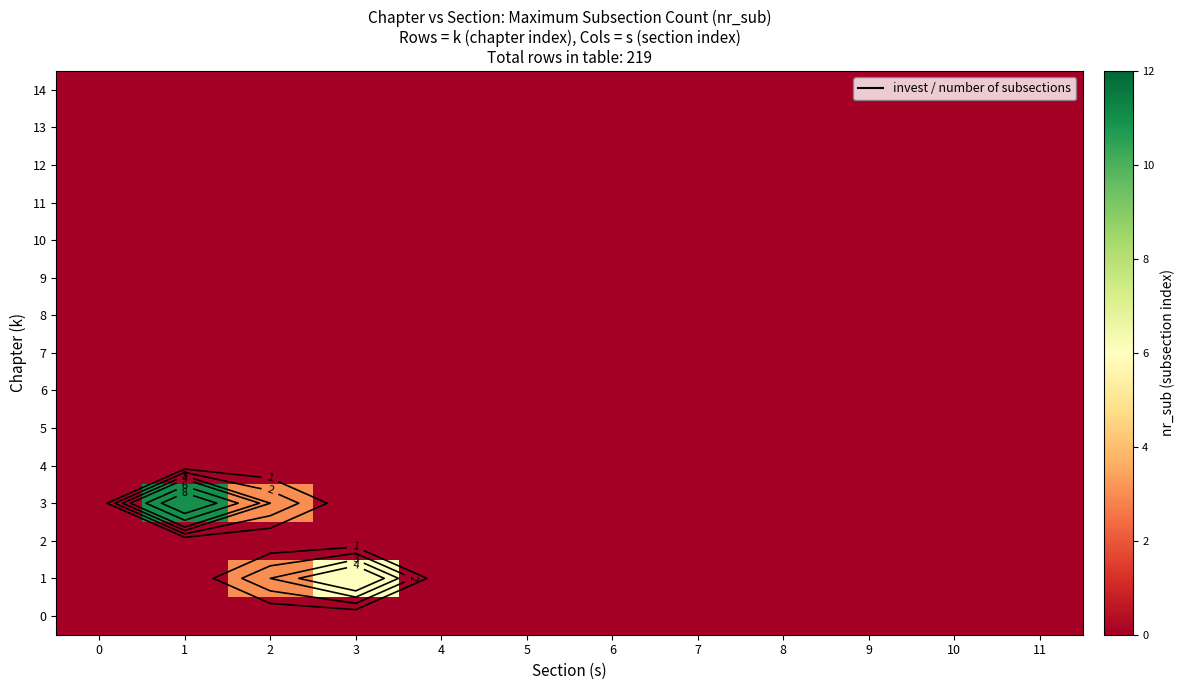

Which series has the largest range (max minus min)?

3